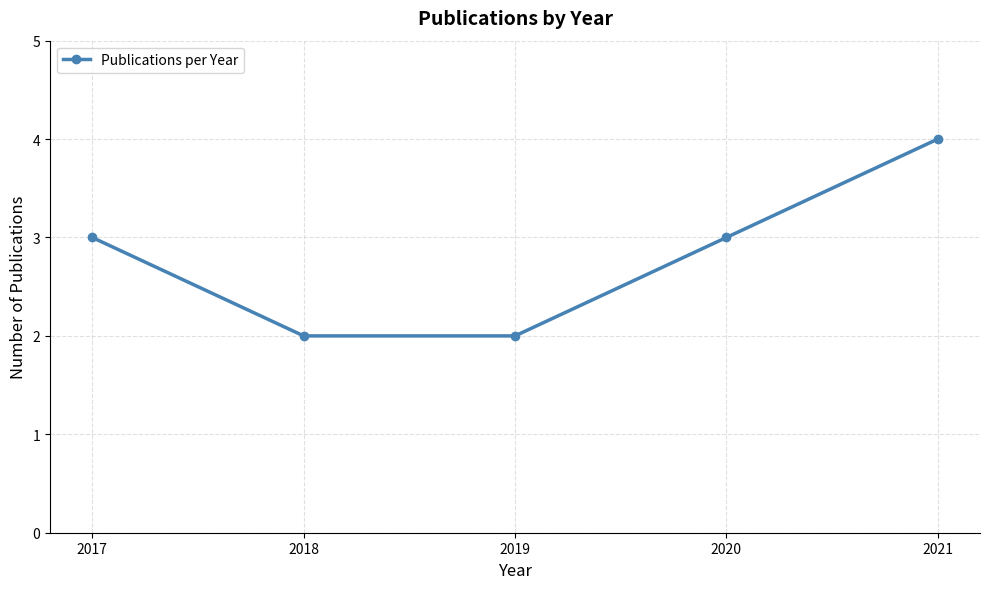

Does the chart display data point markers on the line(s)?

Yes